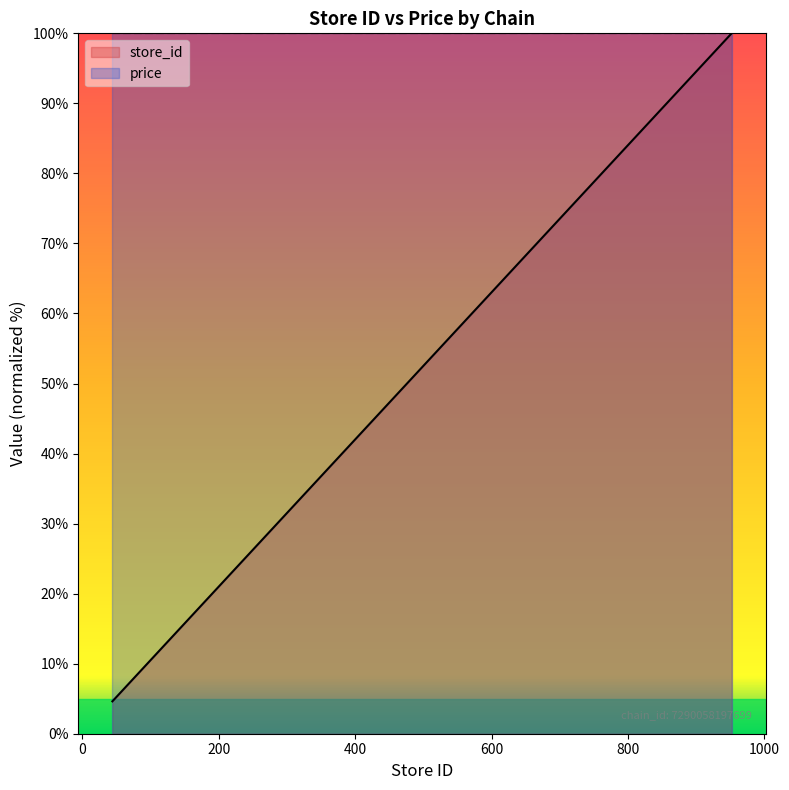

What is the ratio of the value at 124 to the value at 751?

0.2